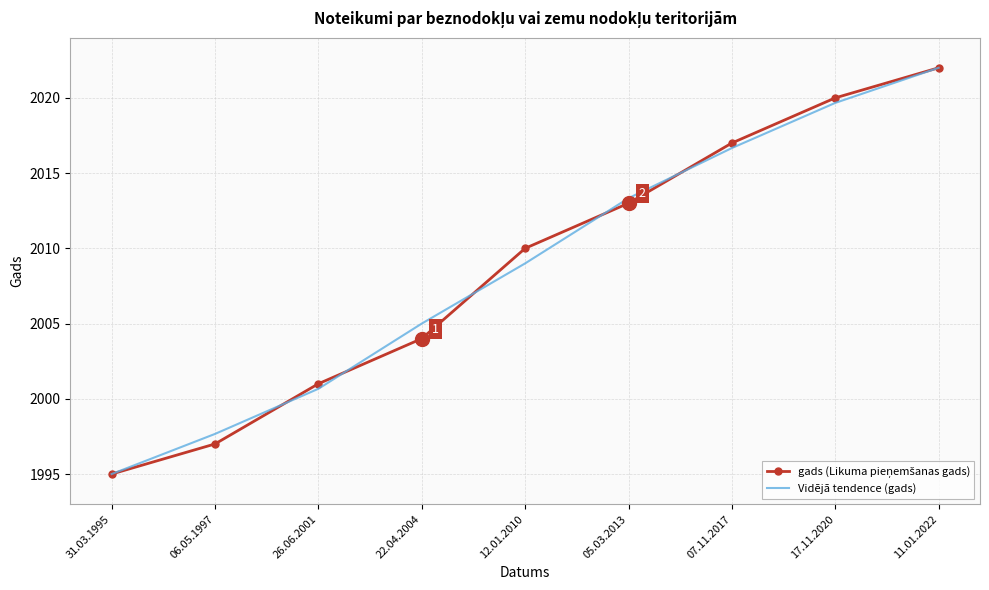

List the labels in order of Vidējā tendence (gads) value, smallest first.

31.03.1995, 06.05.1997, 26.06.2001, 22.04.2004, 12.01.2010, 05.03.2013, 07.11.2017, 17.11.2020, 11.01.2022